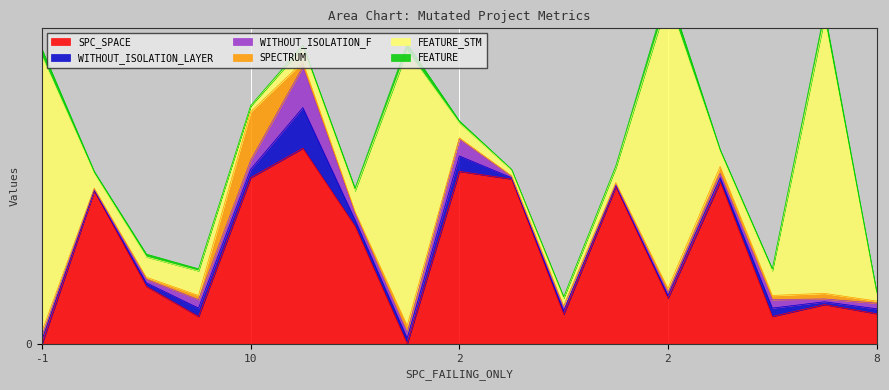

After their last crossing, which series has the higher values: WITHOUT_ISOLATION_F or SPECTRUM?

WITHOUT_ISOLATION_F